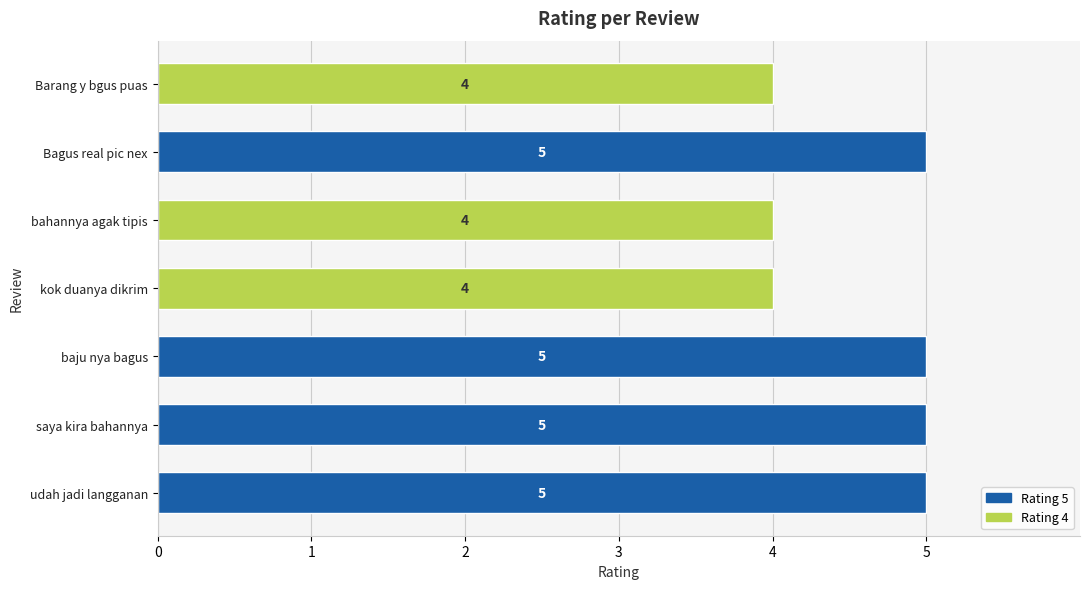

Approximately how many times larger is the value at baju nya bagus compared to kok duanya dikrim?

1.2